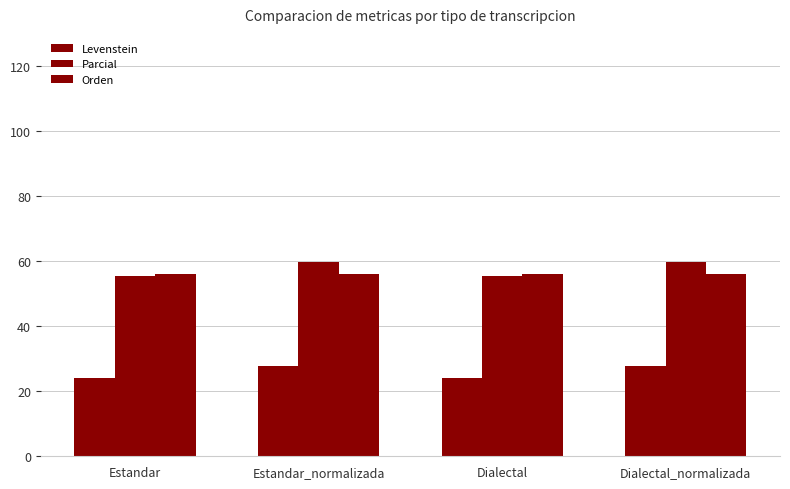

Does the chart contain any negative values?

No